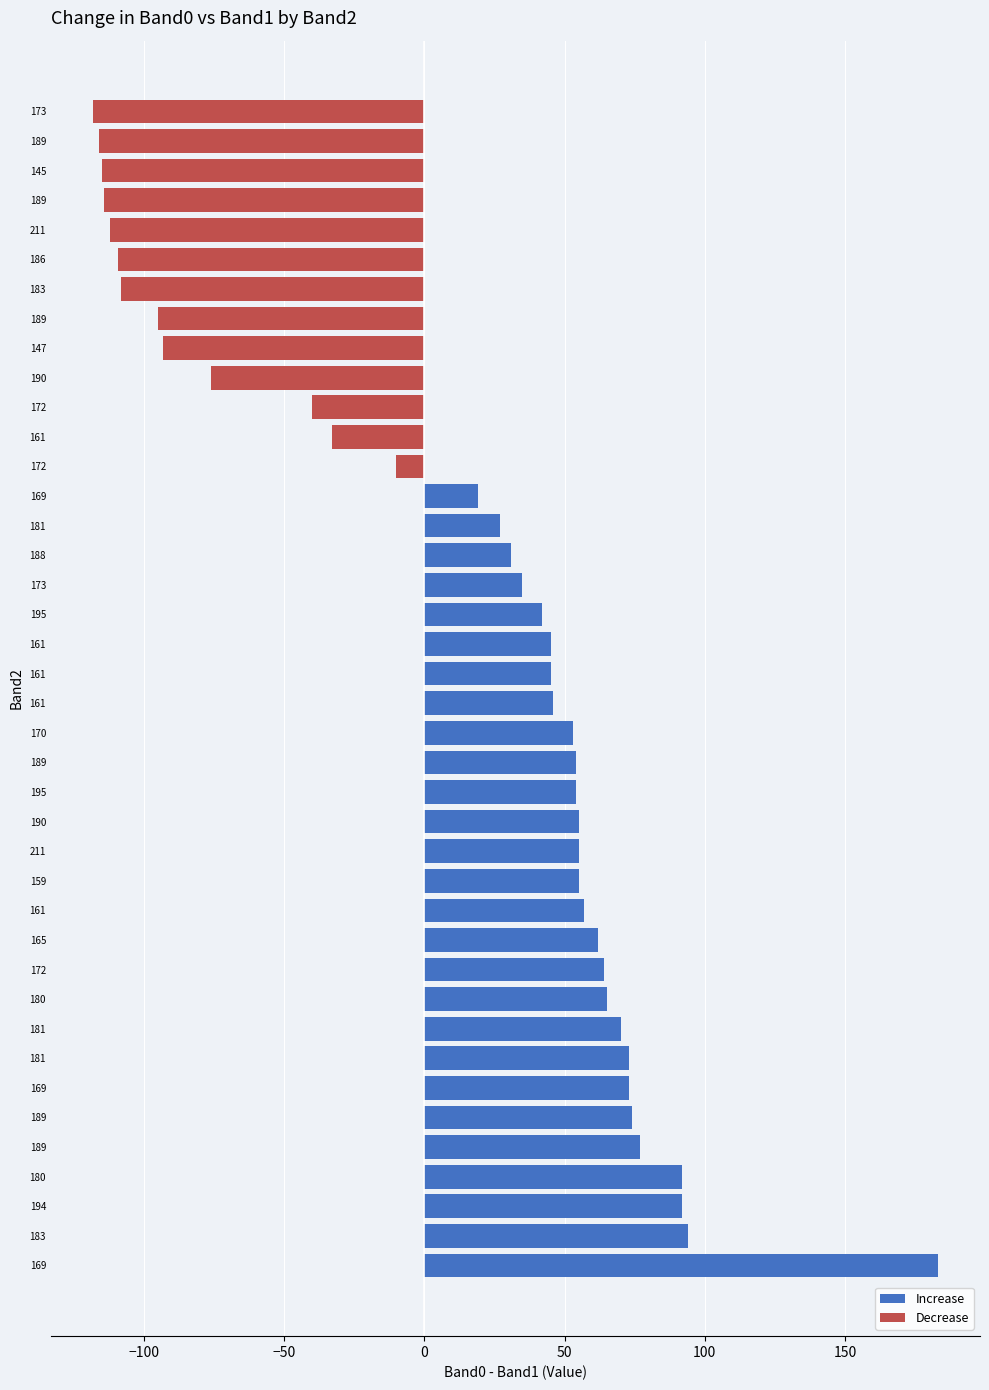

What is the sum of all Band0 values?

5924